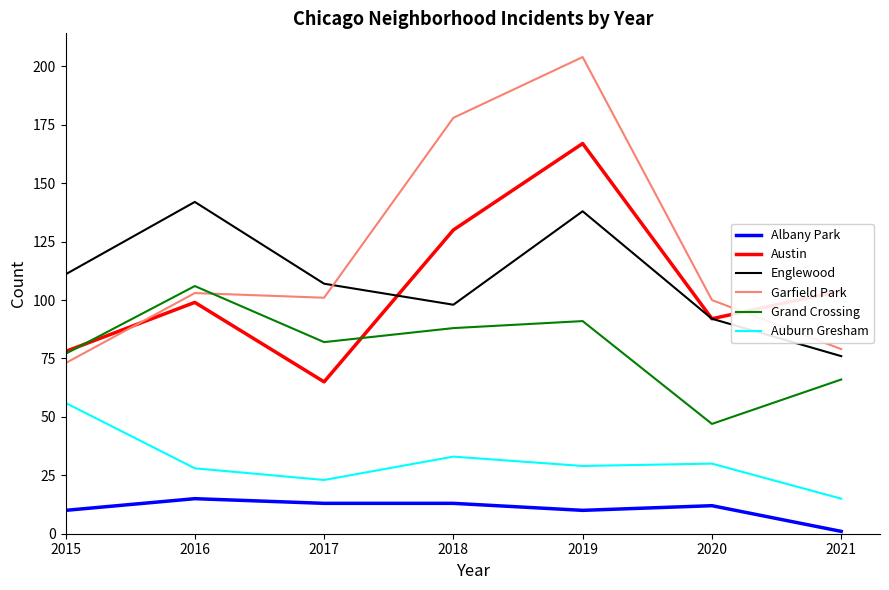

Rank the series by their maximum value, from lowest to highest.

Albany Park, Auburn Gresham, Grand Crossing, Englewood, Austin, Garfield Park